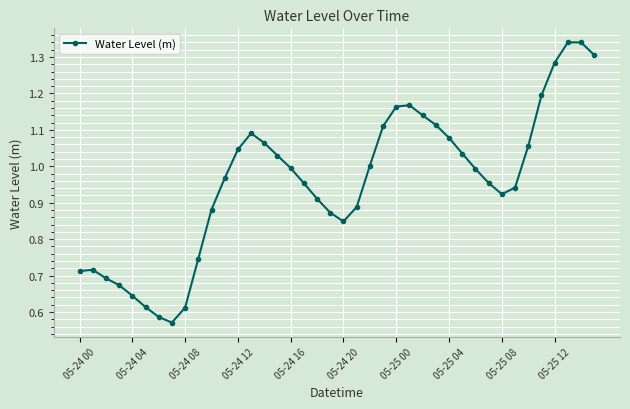

What is the sum of all values?

38.3